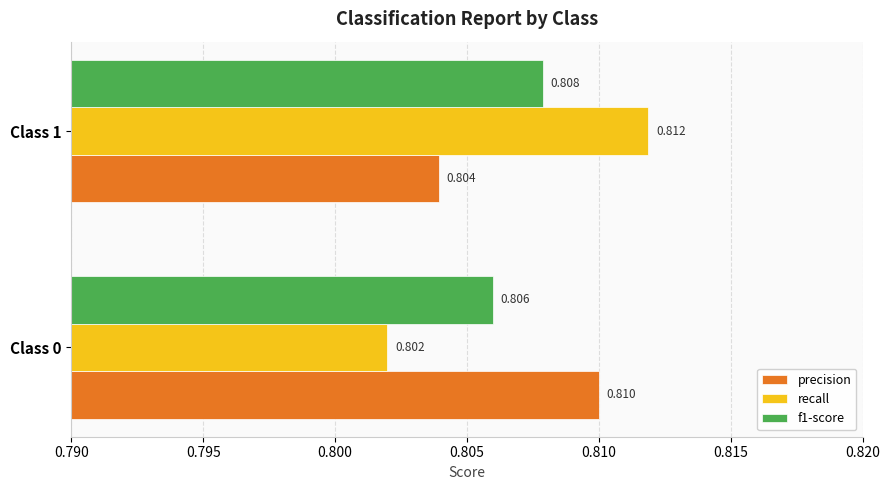

Between Class 0 and Class 1, which series saw the biggest shift?

recall